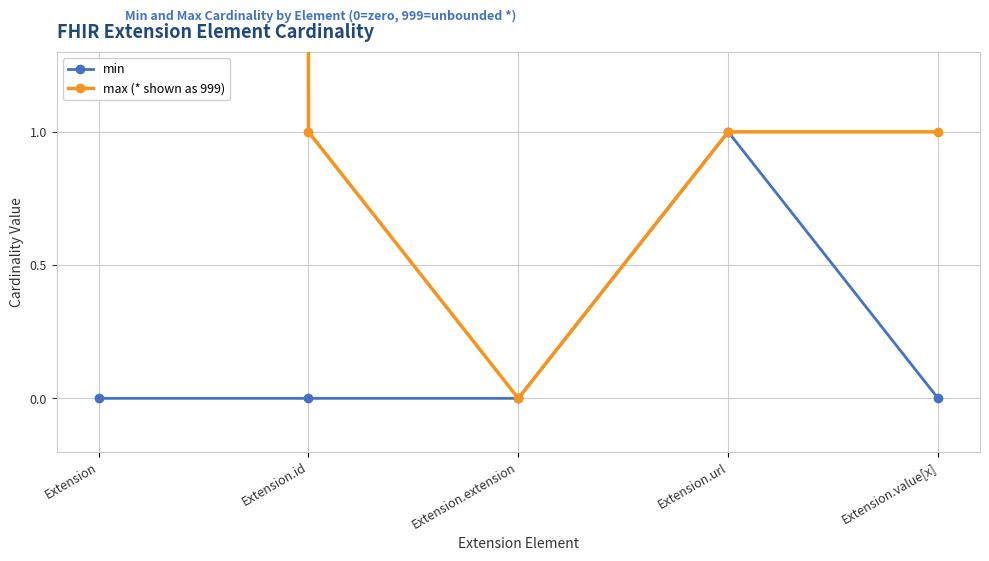

What is the value of the max (* shown as 999) point at the 5th from the left?

1